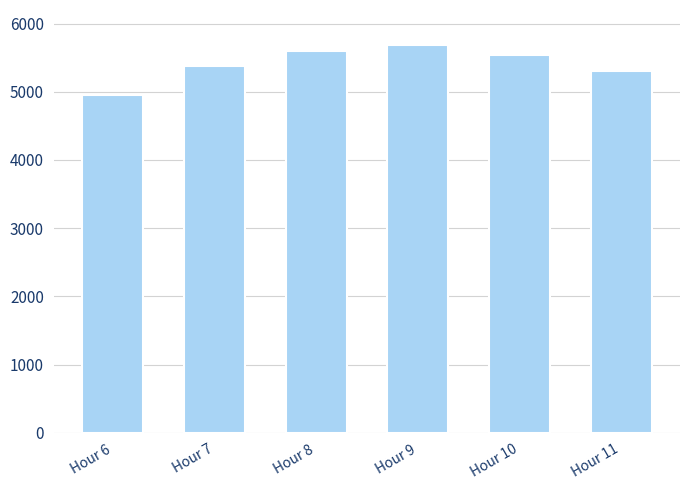

Reading left to right, list all the values displayed in this chart.

4948.8	5382.5	5601.4	5685.3	5534.9	5304.6